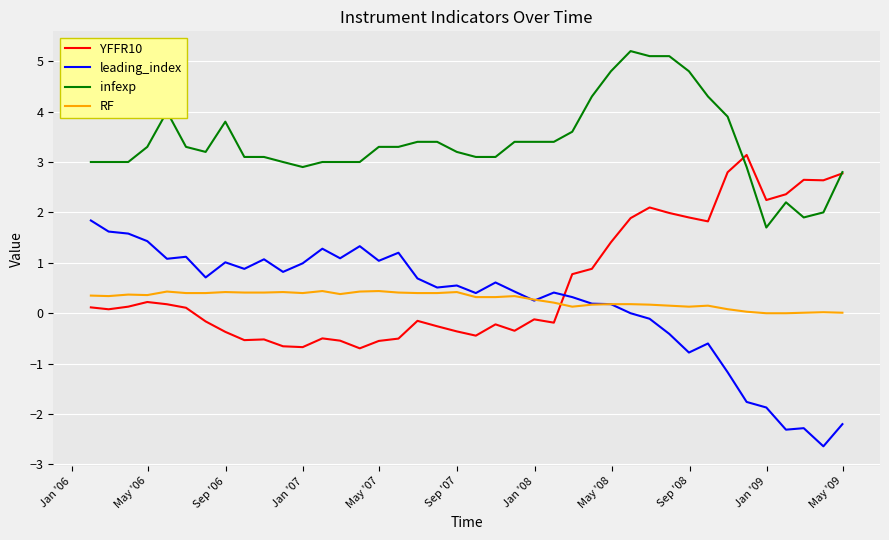

What is the smallest value displayed?

-2.6